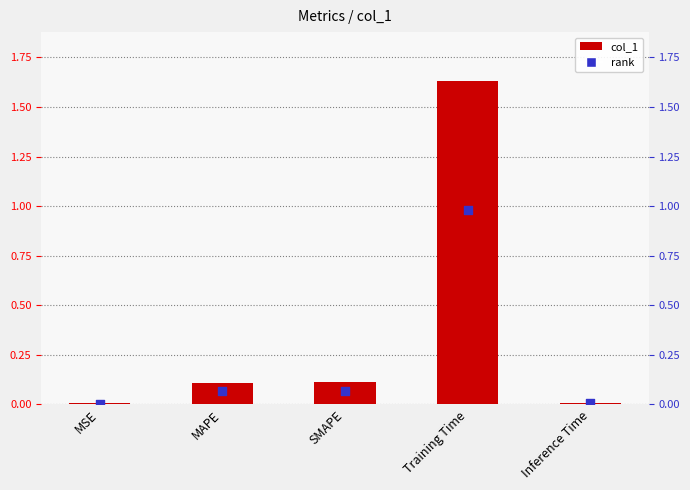

Which series has the largest total across all categories?

col_1